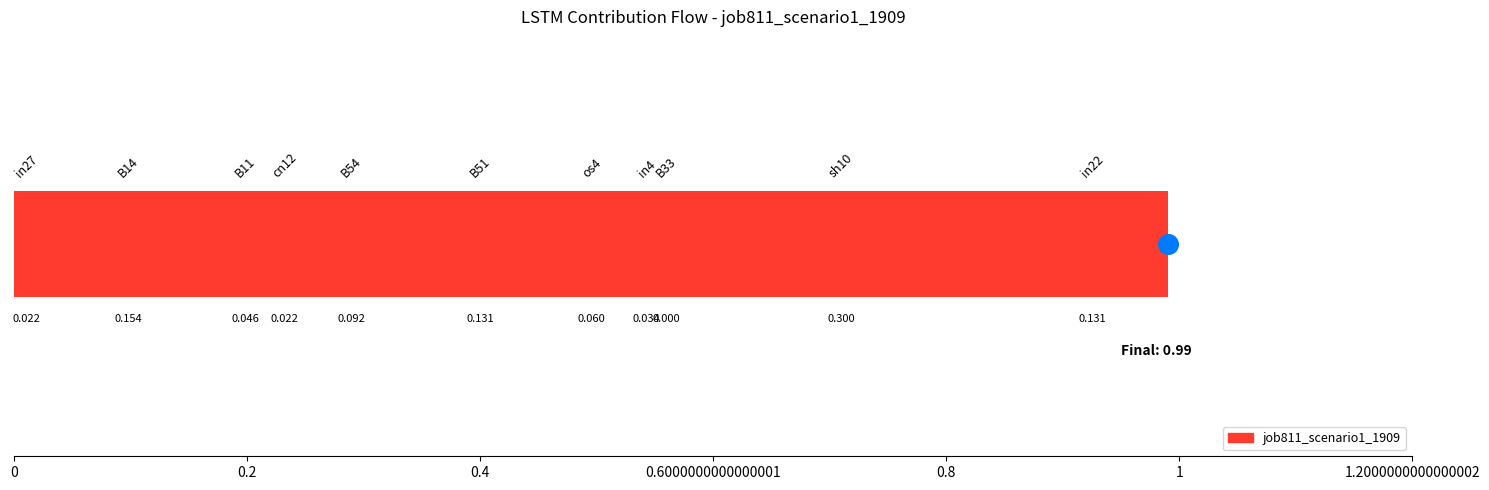

What is the change in value from in27 to in22?

+0.1